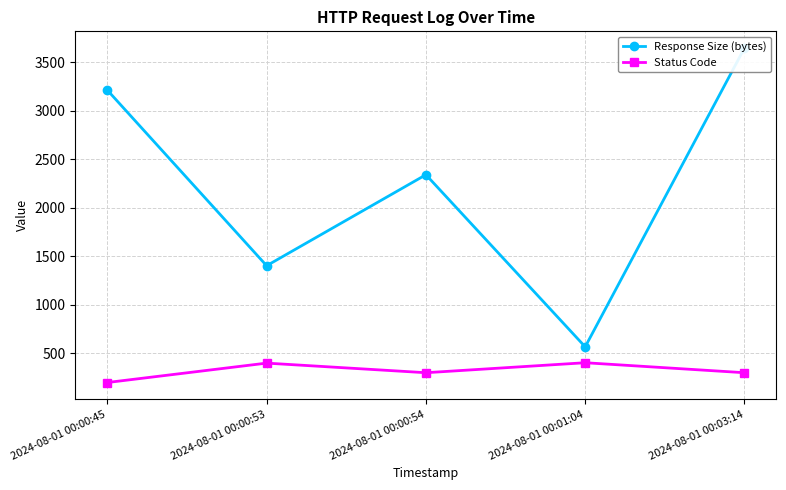

Is this an area chart (filled region under the line)?

No